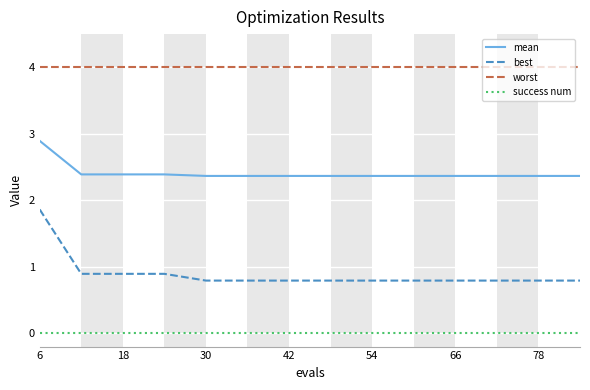

What is the difference between the maximum and minimum values in the best series?

1.1